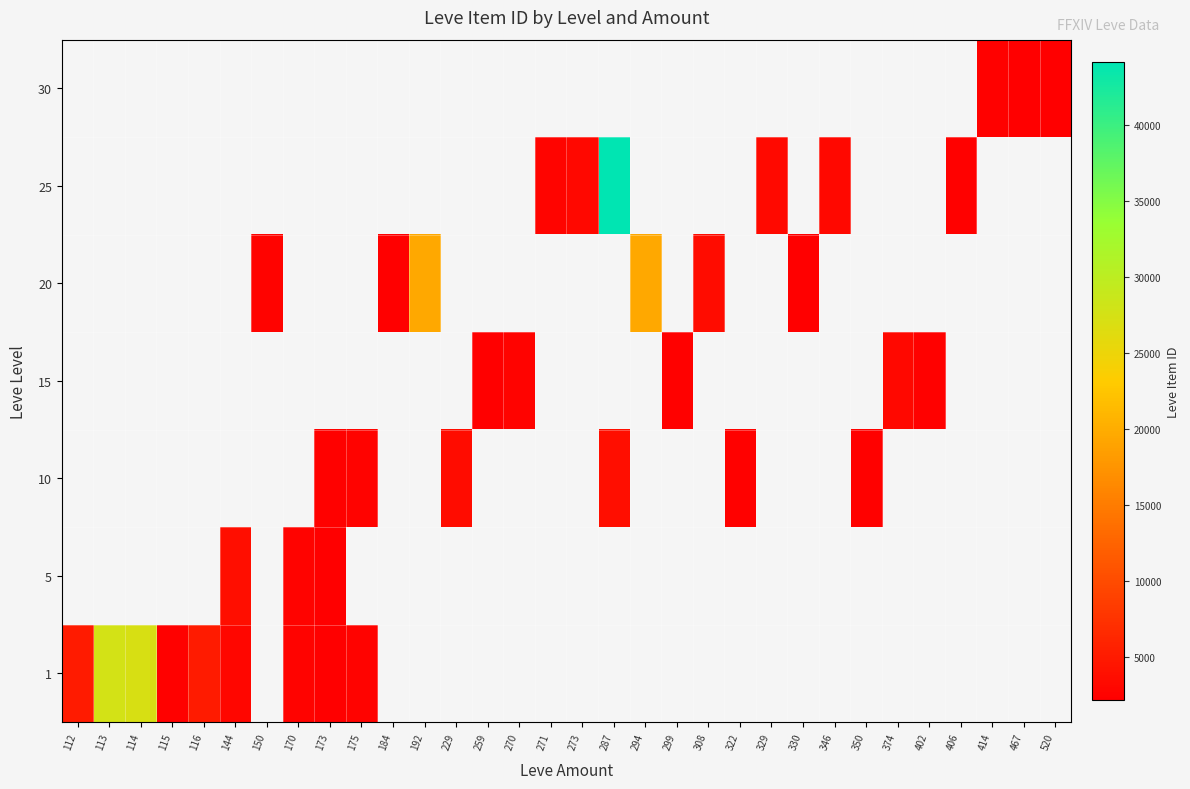

Is it true that 1 equals 4675.0 at 175?

False